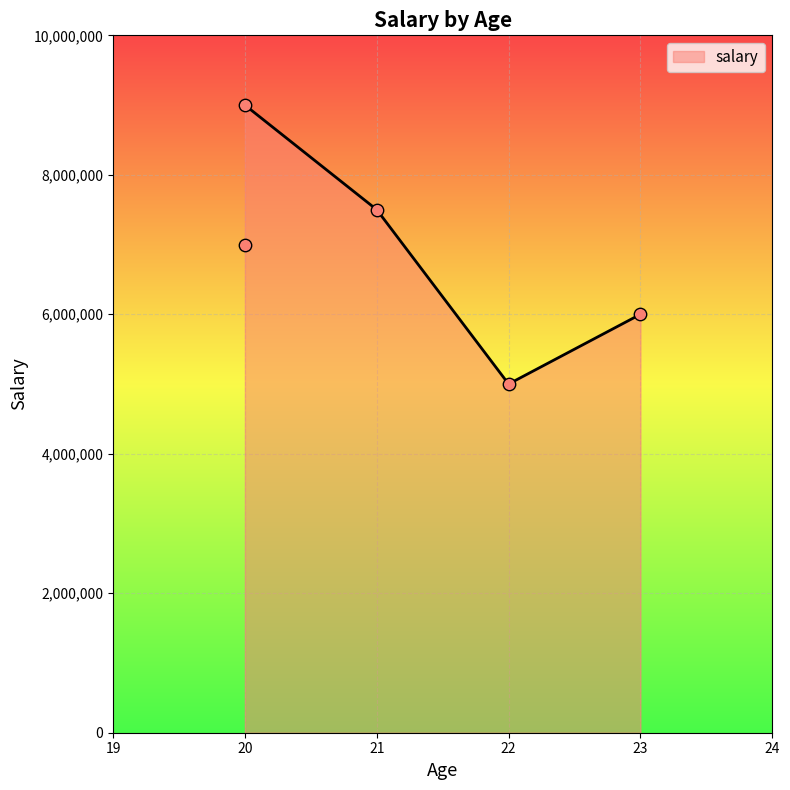

Which has a higher value, 21 (David) or 20 (Abraham)?

20 (Abraham)